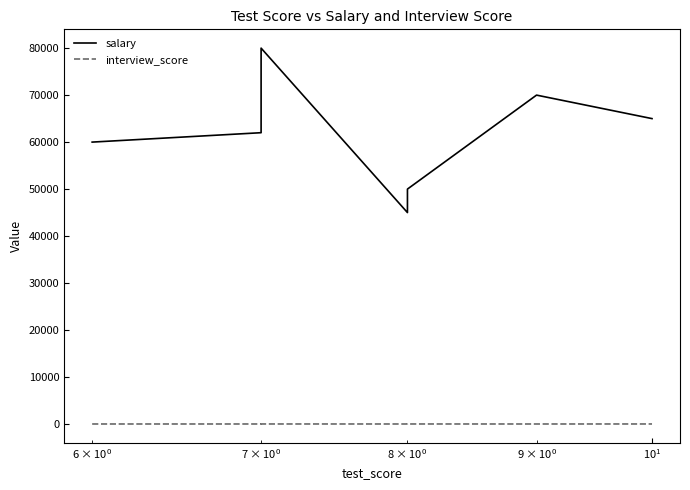

List the series in order of their overall mean, highest first.

salary, interview_score